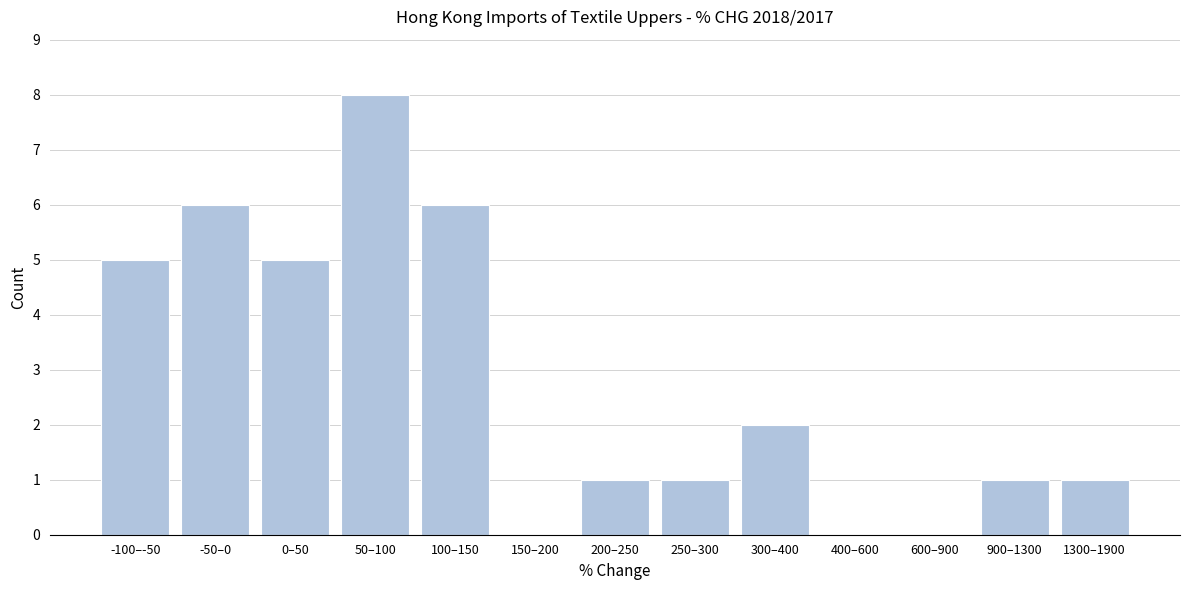

Reading left to right, list all the values displayed in this chart.

-100–-50=5	-50–0=6	0–50=5	50–100=8	100–150=6	150–200=0	200–250=1	250–300=1	300–400=2	400–600=0	600–900=0	900–1300=1	1300–1900=1